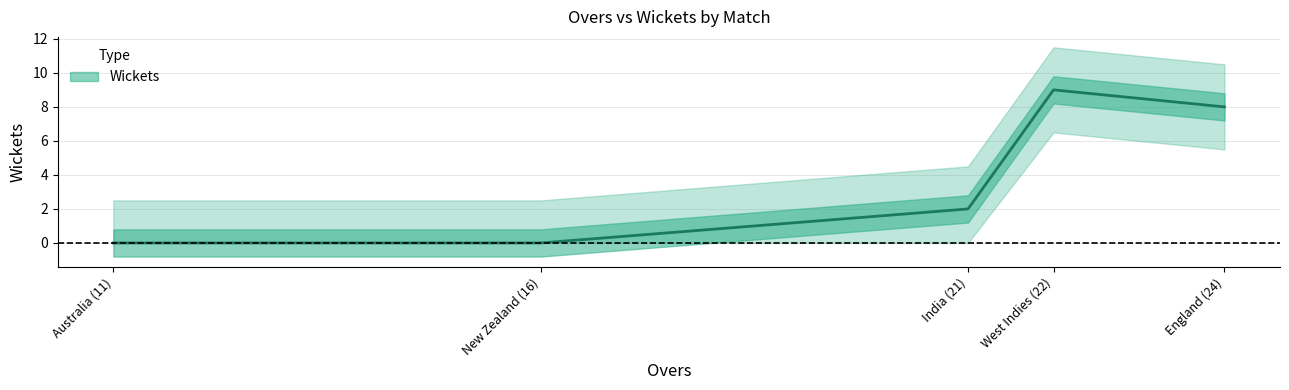

The chart shows a value of -3 at New Zealand (16). True or false?

False